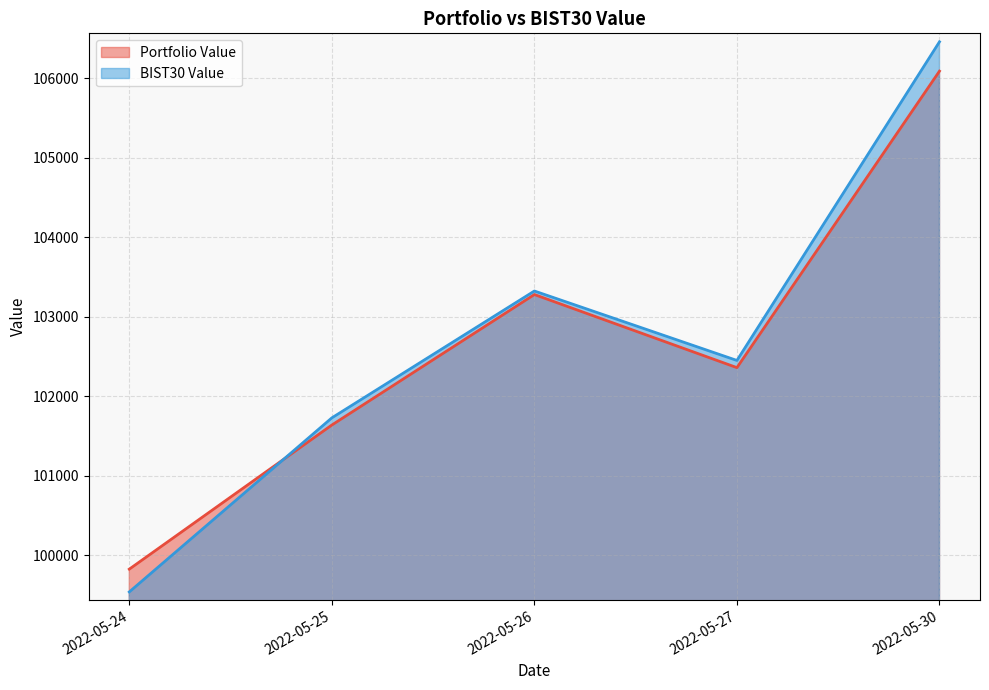

True or false: Portfolio Value has a value of 99825.2 at 2022-05-24.

True